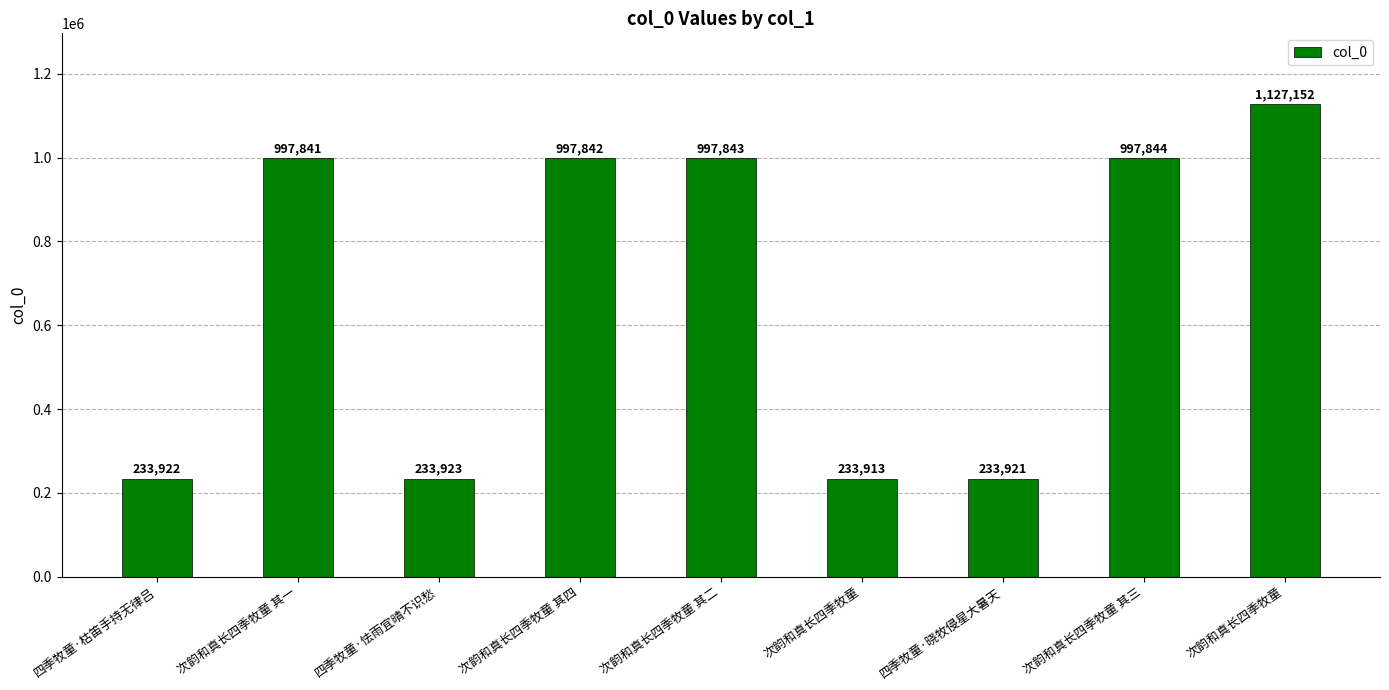

Reading right to left, list all the values displayed in this chart.

1127152	997844	233921	233913	997843	997842	233923	997841	233922